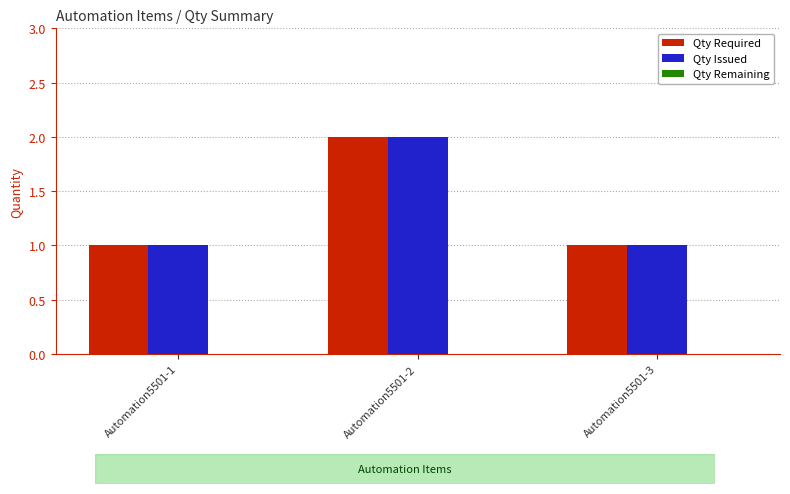

Is it true that Qty Issued equals 1 at Automation5501-3?

True